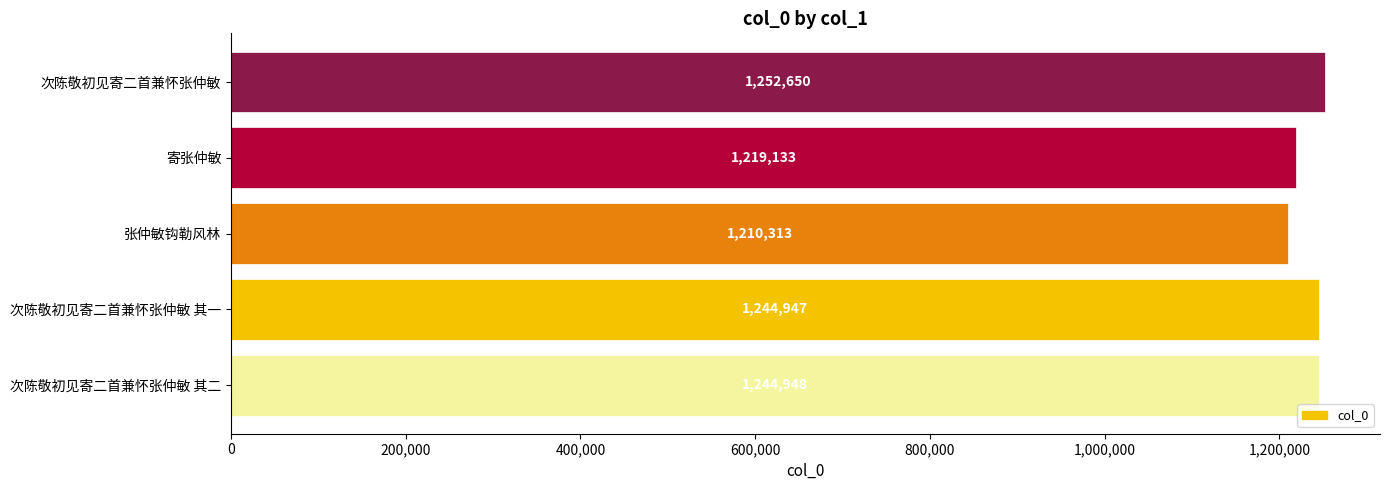

What is the greatest value displayed?

1252650